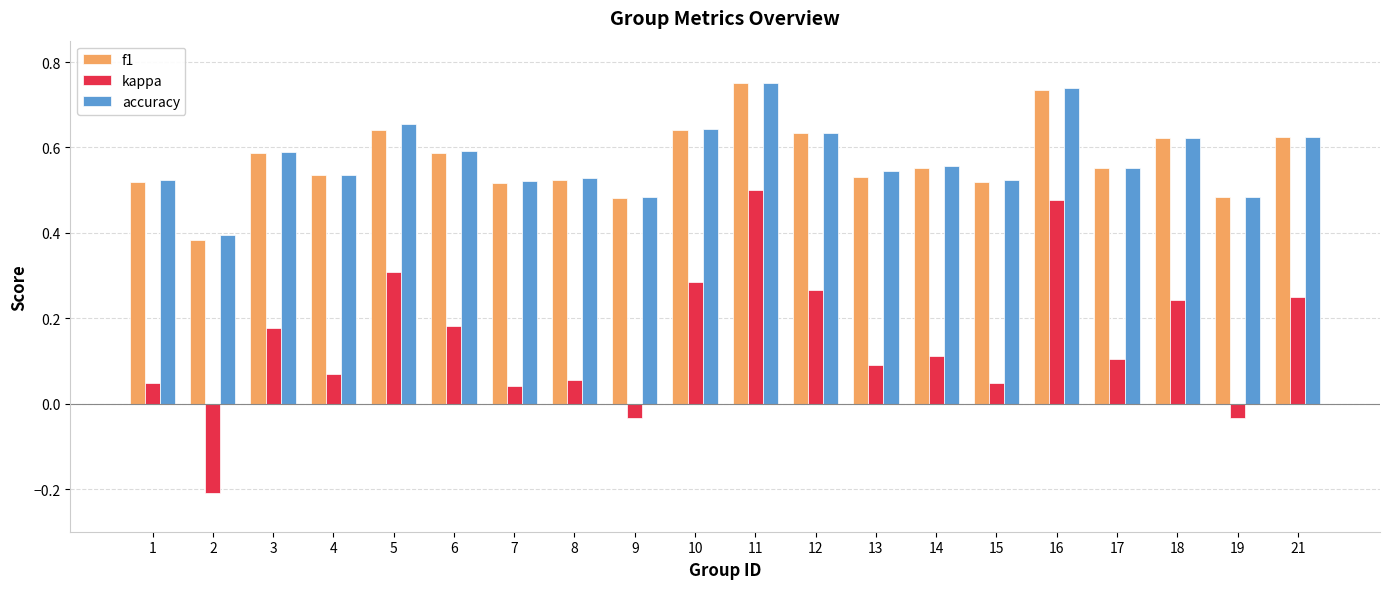

Count the f1 values in the range 0 to 1.

20